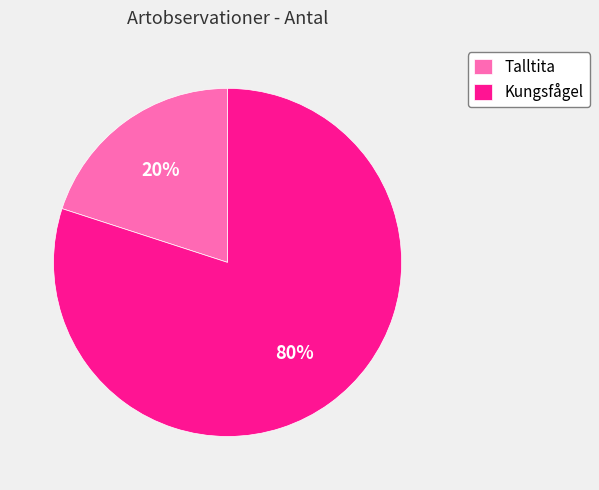

To the nearest percent, what percentage of the pie is Kungsfågel?

80%